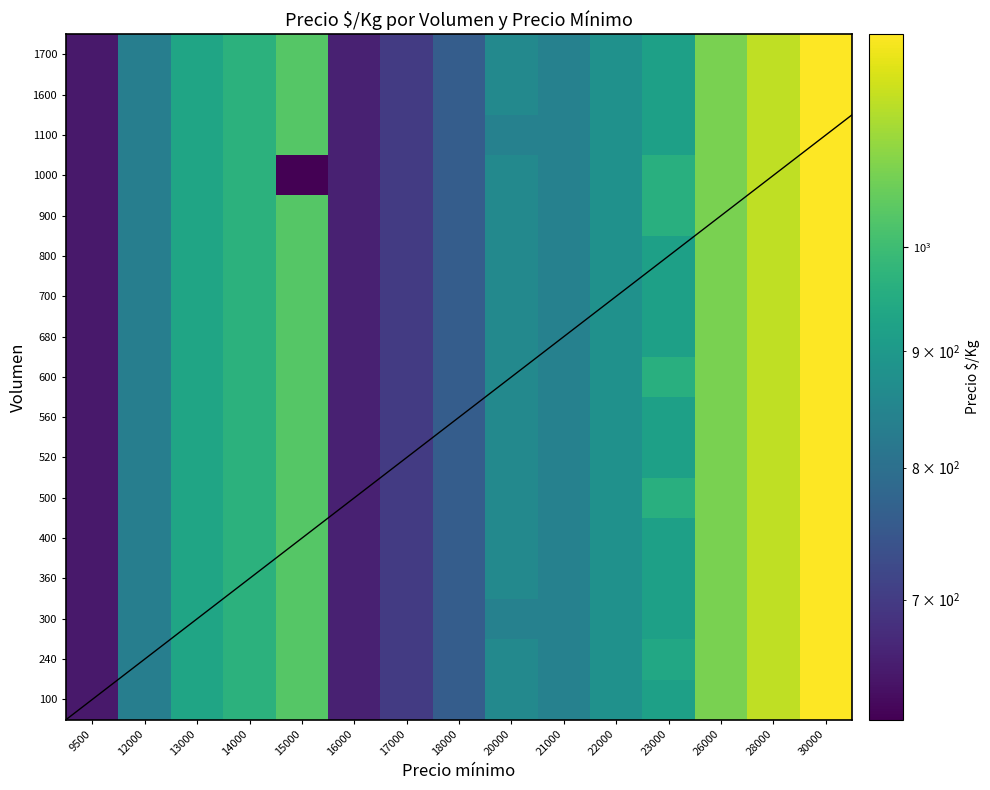

Between 21000 and 15000, which is larger?

15000